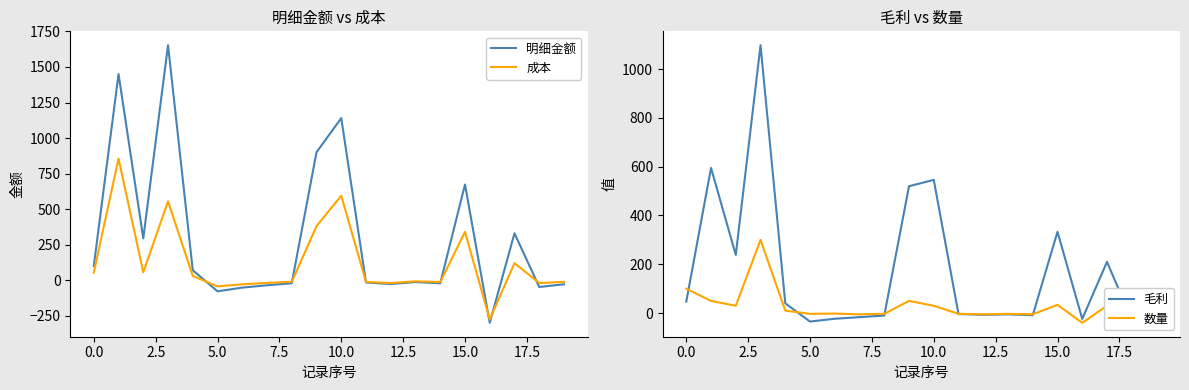

How many values in the 明细金额 series are below -13?

11